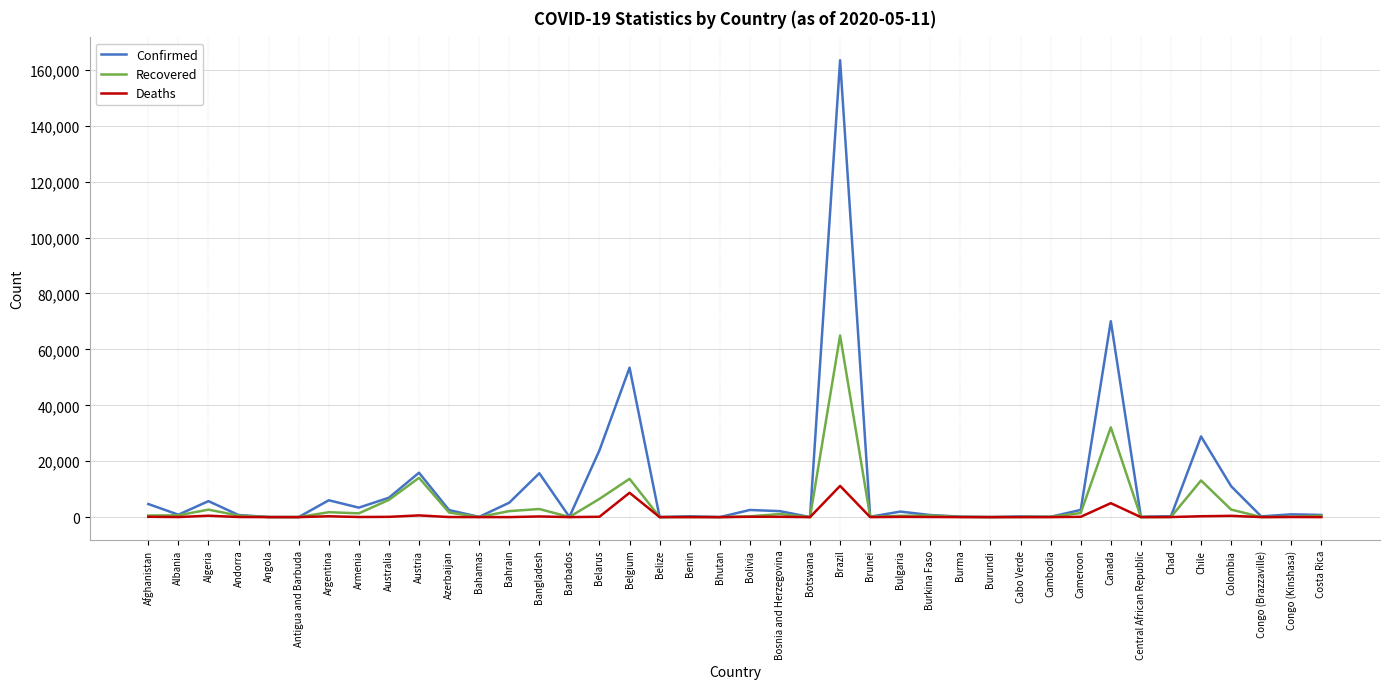

What is the total value across all series at Cambodia?

242